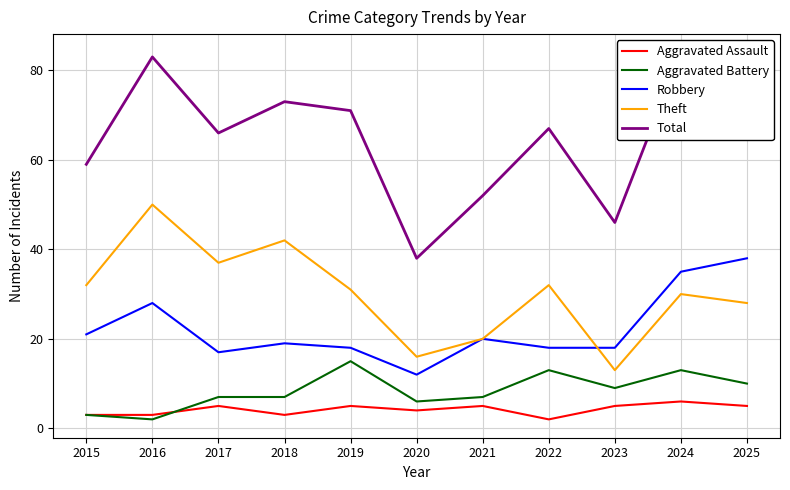

How many Theft values are between 20 and 37?

7